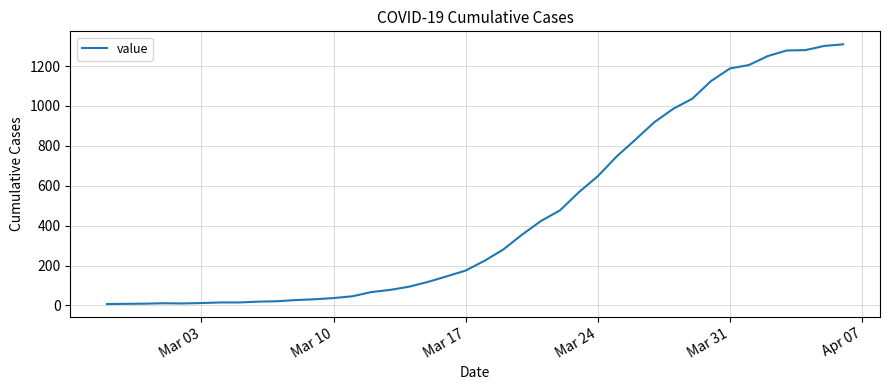

What is the greatest value displayed?

1309